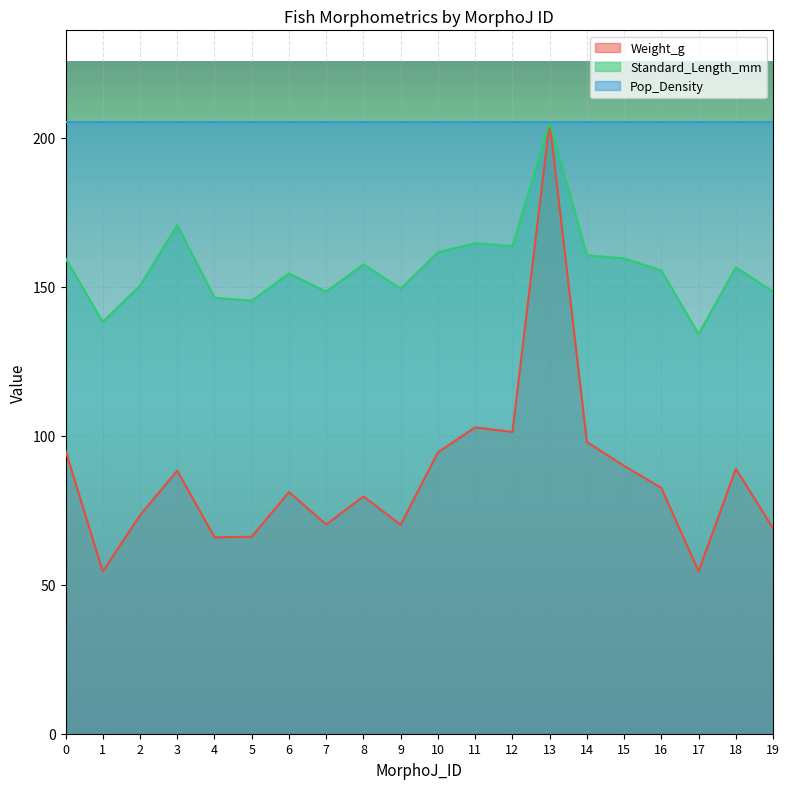

How many interior local peaks does the Weight_g series have?

6